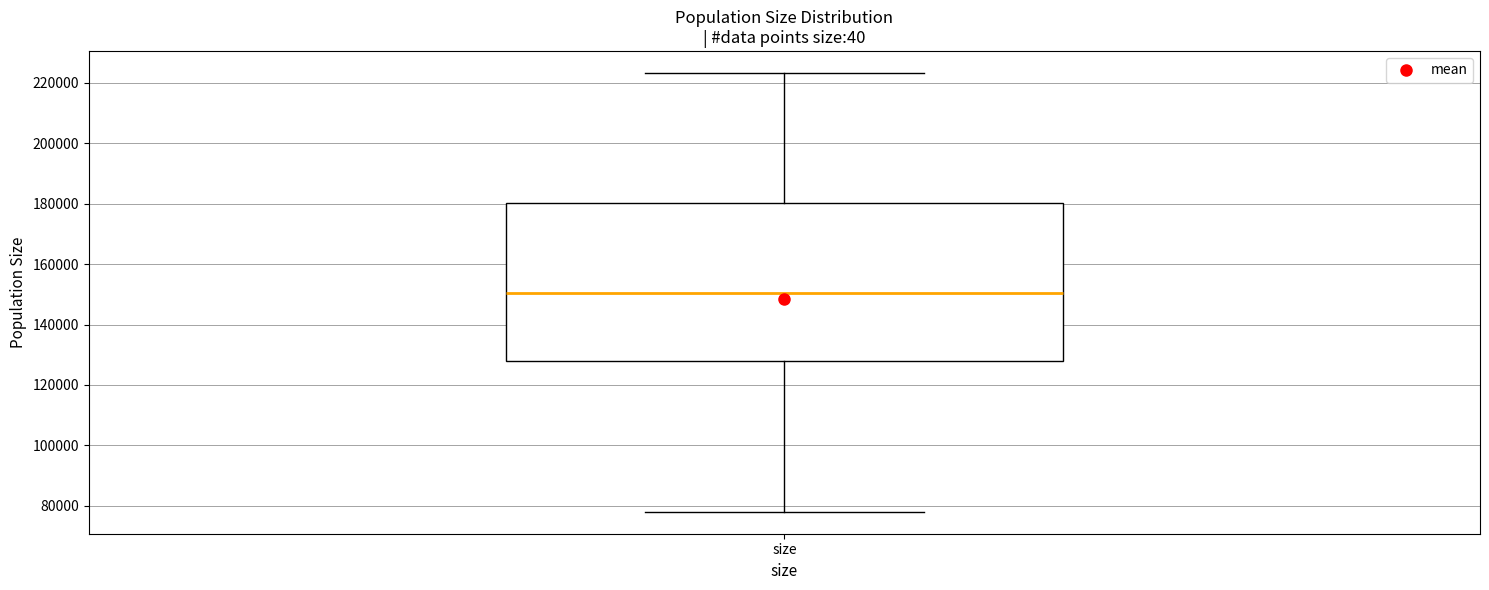

Transcribe this box plot: give where the median line is, the range the box spans, and where the two whiskers end, as read against the y-axis. The values are not printed on the chart, so give them approximately, as read against the axis.

median 150000, box 128000 to 180000, whiskers 78000 to 224000